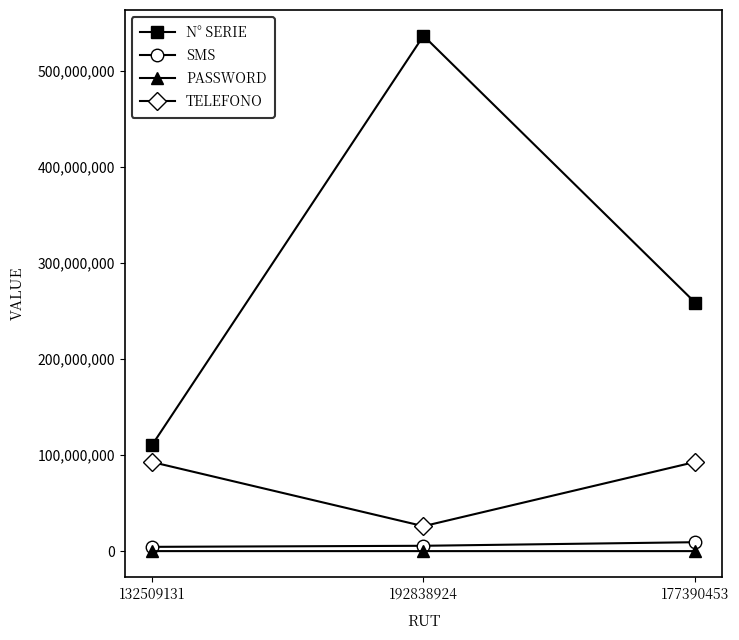

True or false: N° SERIE has a value of 190892783 at 132509131.

False